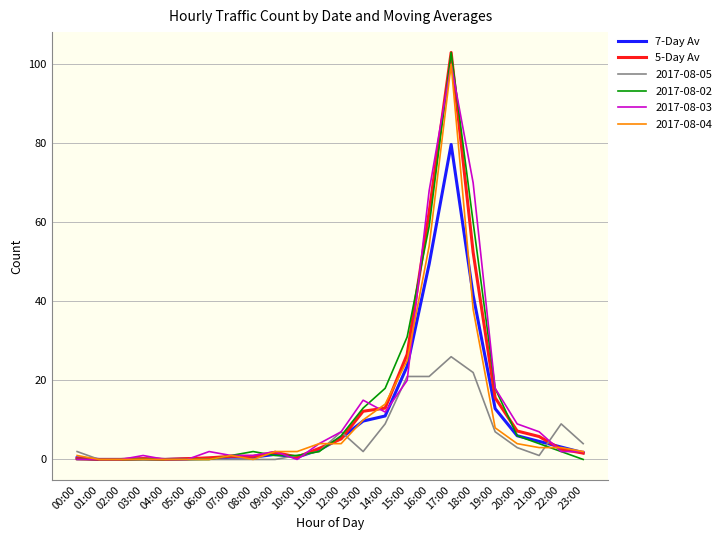

What is the highest value of the 2017-08-02 series?

103.0